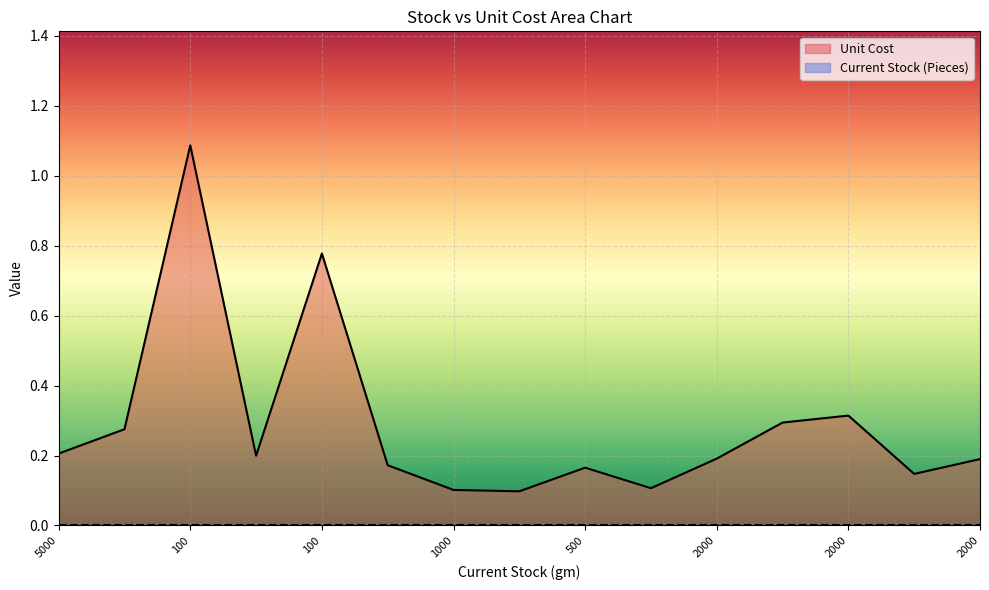

Reading left to right, extract all data points from this chart.

0.2	0.3	1.1	0.2	0.8	0.2	0.1	0.1	0.2	0.1	0.2	0.3	0.3	0.1	0.2